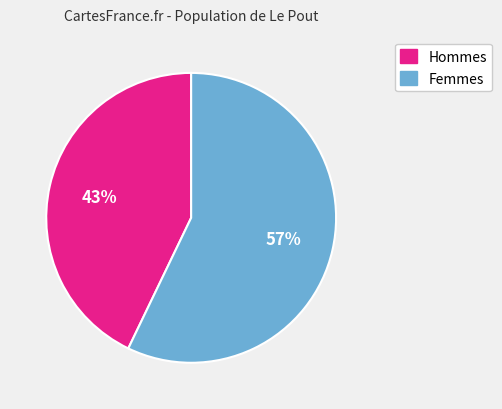

The Hommes slice represents 37% of the pie. True or false?

False